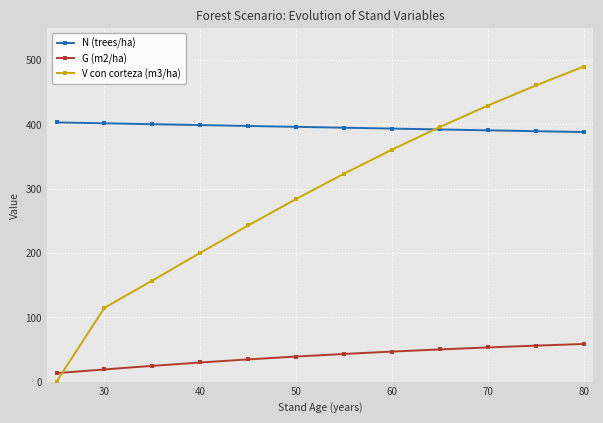

True or false: G (m2/ha) has a value of 12.0 at 30.

False